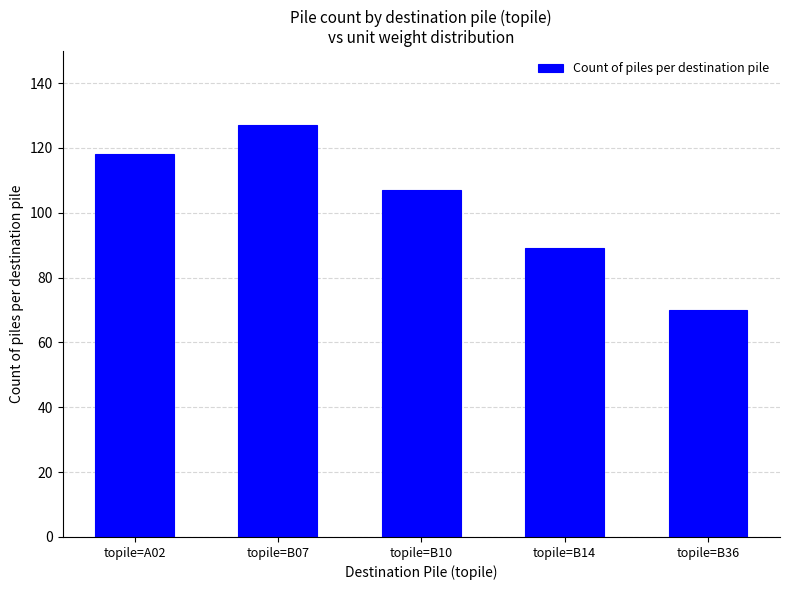

Reading left to right, extract all data points from this chart.

118	127	107	89	70